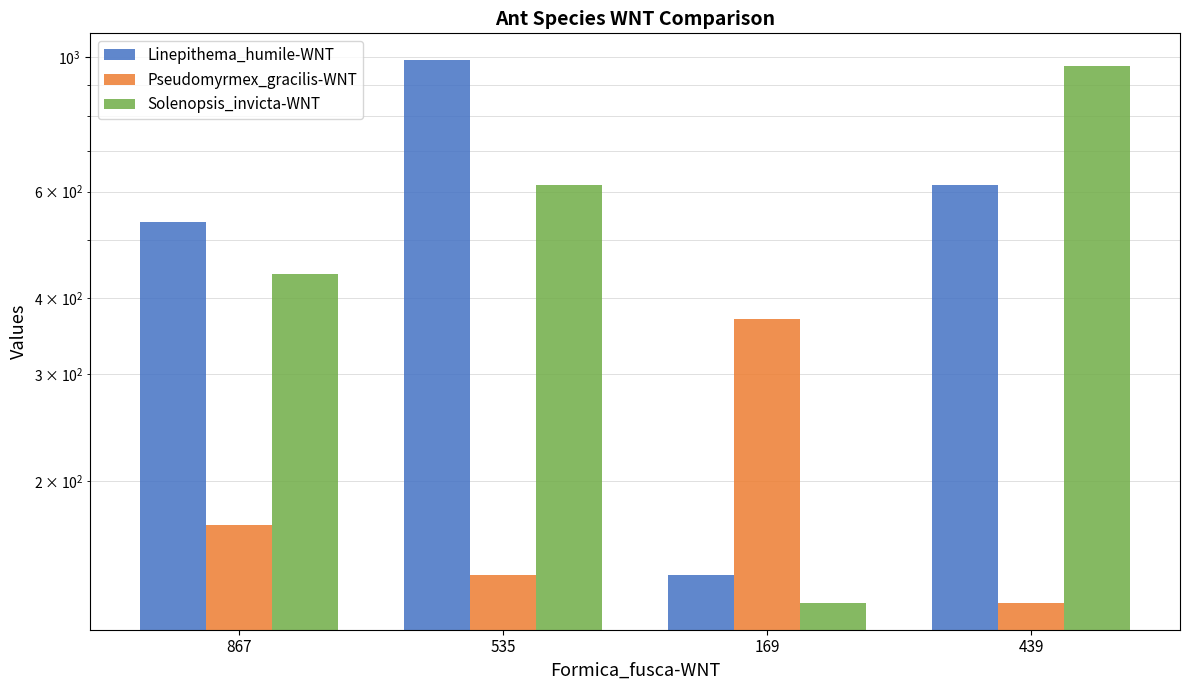

Reading left to right, list all the values displayed in this chart.

Linepithema_humile-WNT: 867=535	535=987	169=140	439=614
Pseudomyrmex_gracilis-WNT: 867=169	535=140	169=370	439=126
Solenopsis_invicta-WNT: 867=439	535=614	169=126	439=966